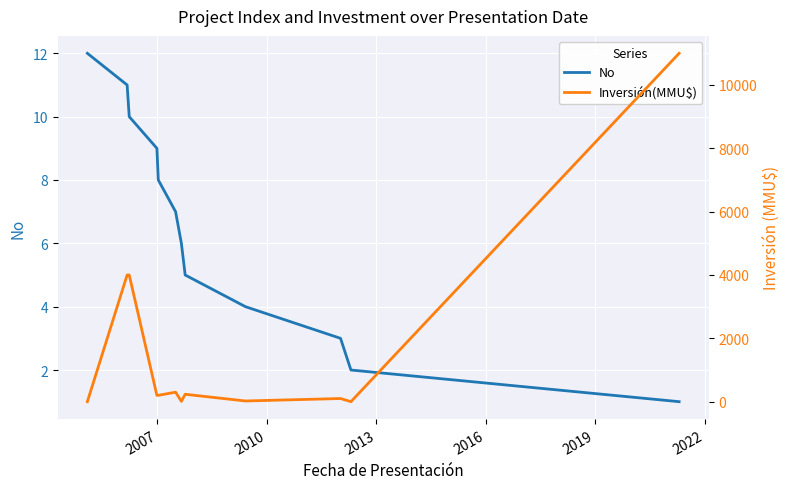

At how many categories does at least one series exceed 5148?

1